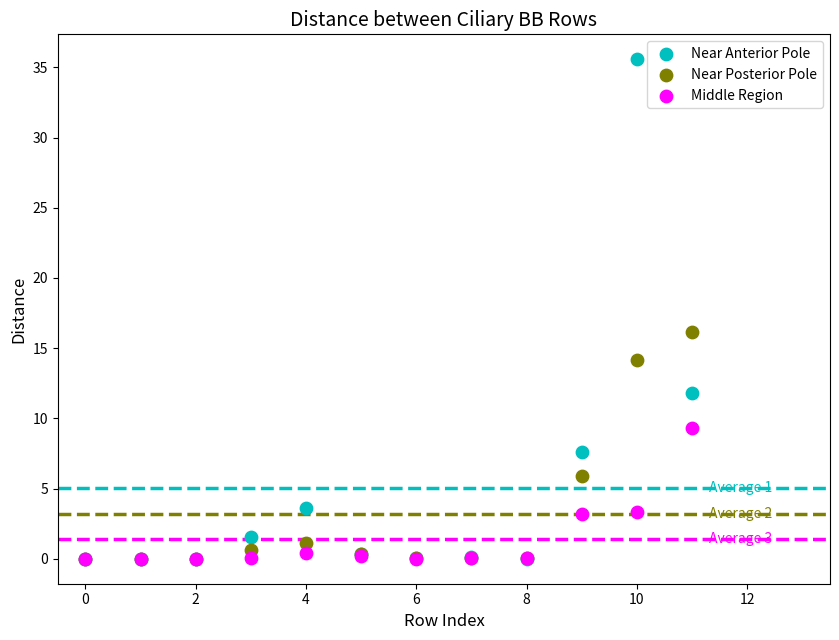

In the Near Anterior Pole series, what Y value is closest to 17?

11.8